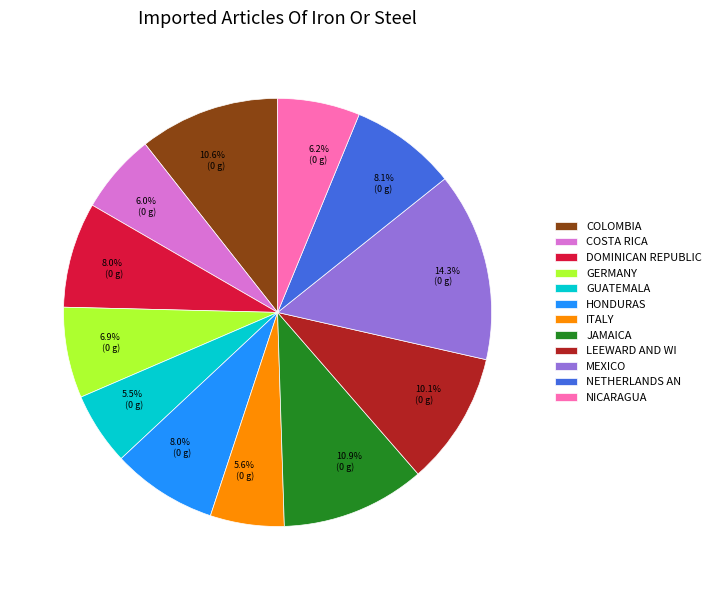

Do NICARAGUA and DOMINICAN REPUBLIC together represent more than half of the pie?

No